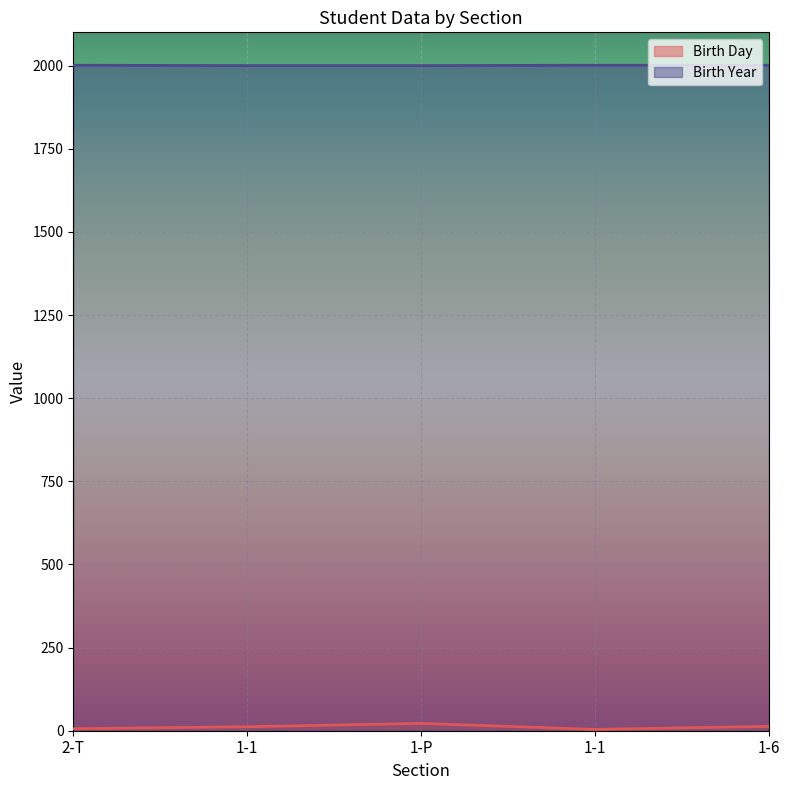

In Birth Day, how many points are higher than both neighbors (excluding endpoints)?

1